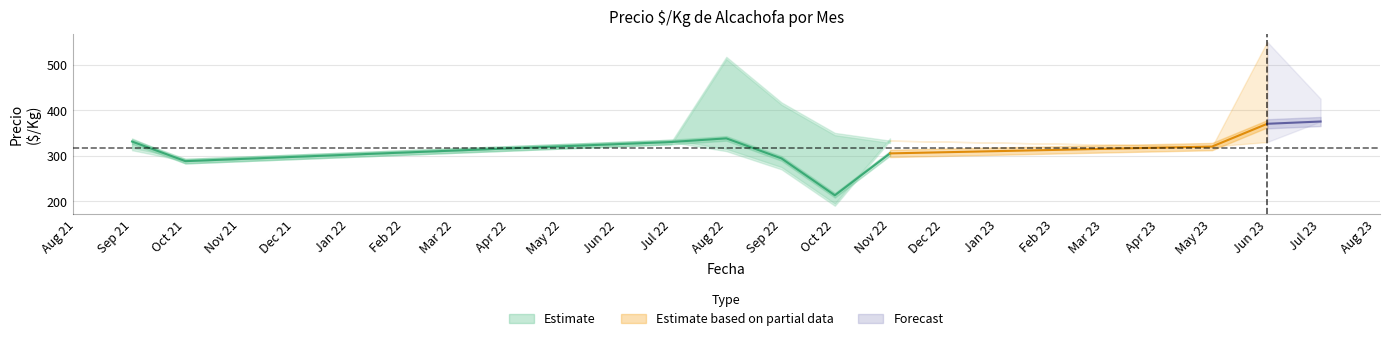

Where does the Precio promedio ponderado series first go above 330?

2021-09